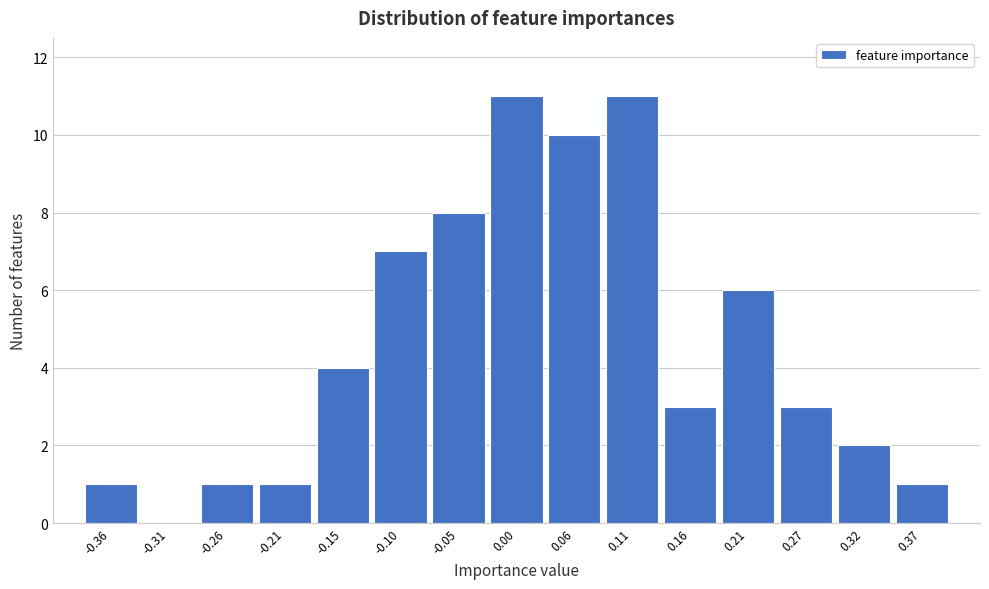

Reading left to right, transcribe this chart: for each bar, give the range it covers on the x-axis and its height. Neither the bar edges nor the heights are printed on the chart, so give them approximately, as read against the axes.

-0.39 to -0.34: 1
-0.34 to -0.29: 0
-0.29 to -0.23: 1
-0.23 to -0.18: 1
-0.18 to -0.13: 4
-0.13 to -0.08: 7
-0.08 to -0.02: 8
-0.02 to 0.03: 11
0.03 to 0.08: 10
0.08 to 0.13: 11
0.13 to 0.19: 3
0.19 to 0.24: 6
0.24 to 0.29: 3
0.29 to 0.34: 2
0.34 to 0.40: 1